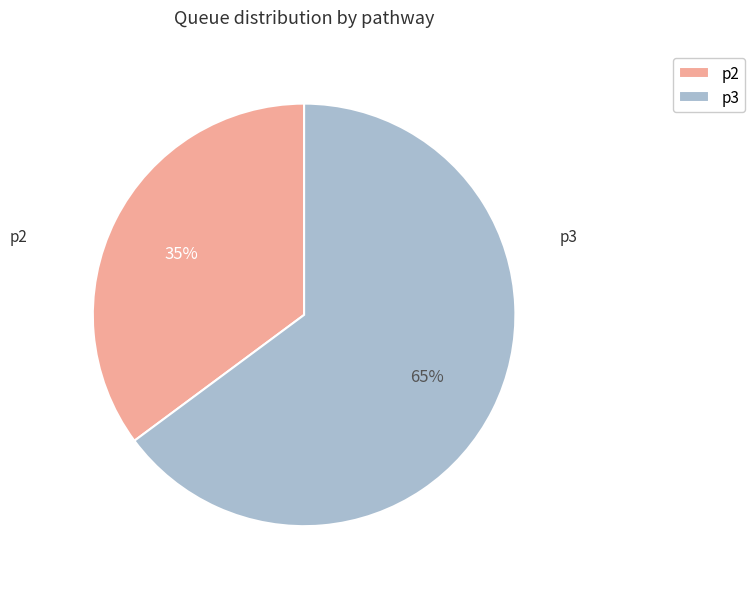

Which category has the smallest portion of the pie?

p2